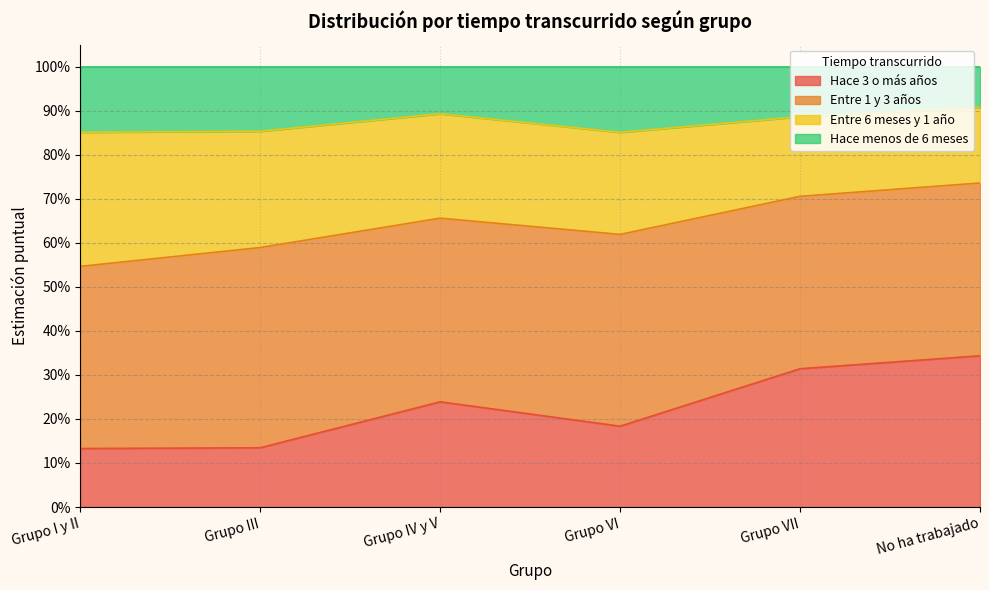

What are all the series names shown in the legend?

Hace 3 o más años, Entre 1 y 3 años, Entre 6 meses y 1 año, Hace menos de 6 meses